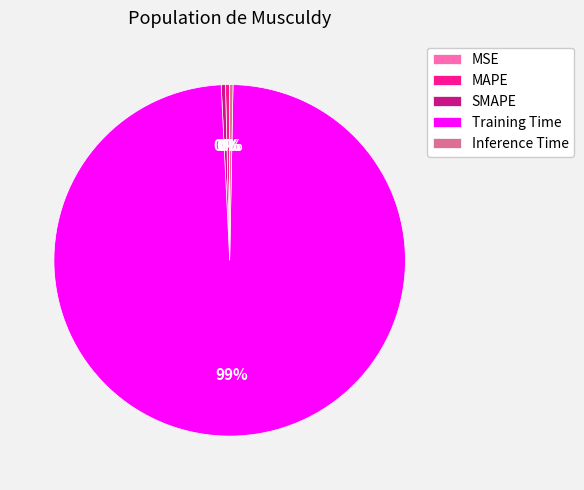

Combined, do Training Time and MAPE account for over 50%?

Yes